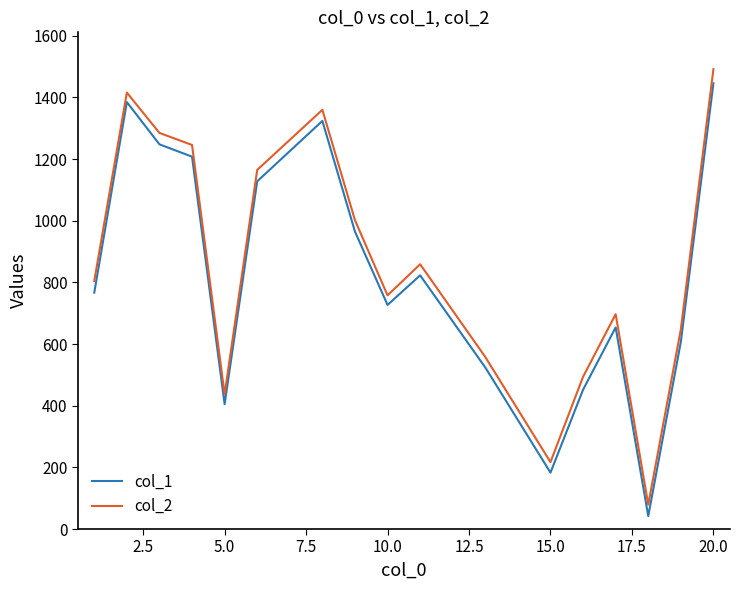

Which series has the widest spread of values?

col_2